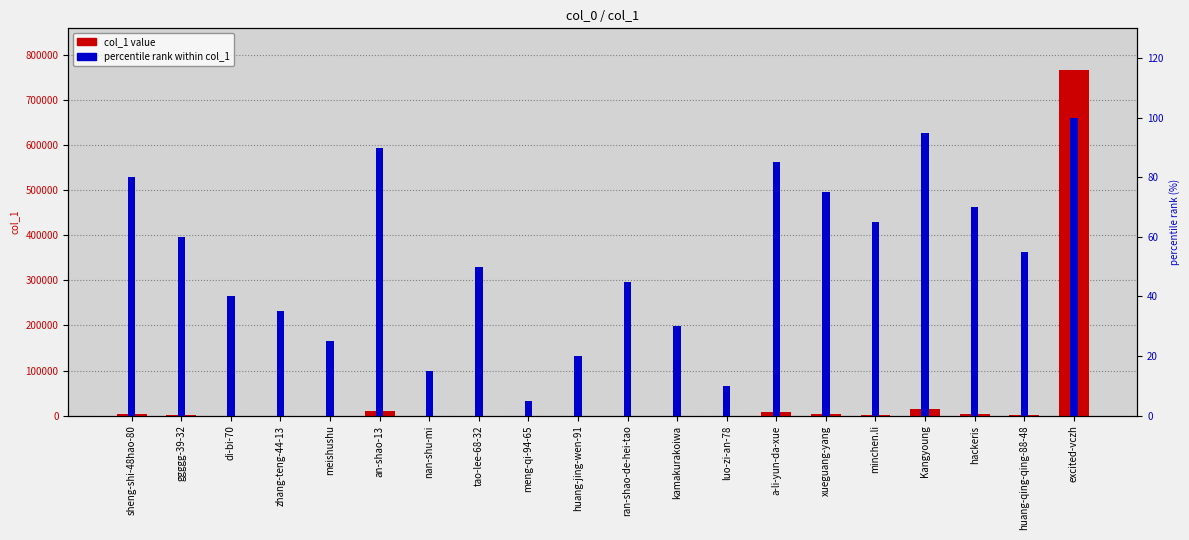

Which category has the lowest value in the percentile rank within col_1 series?

meng-qi-94-65